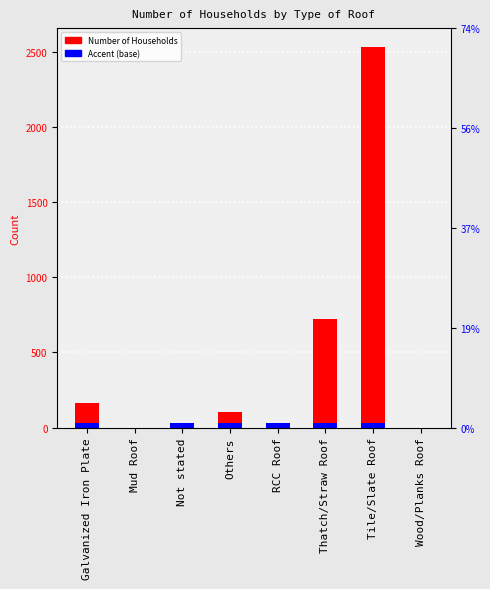

What is the total value across all series at Not stated?

61